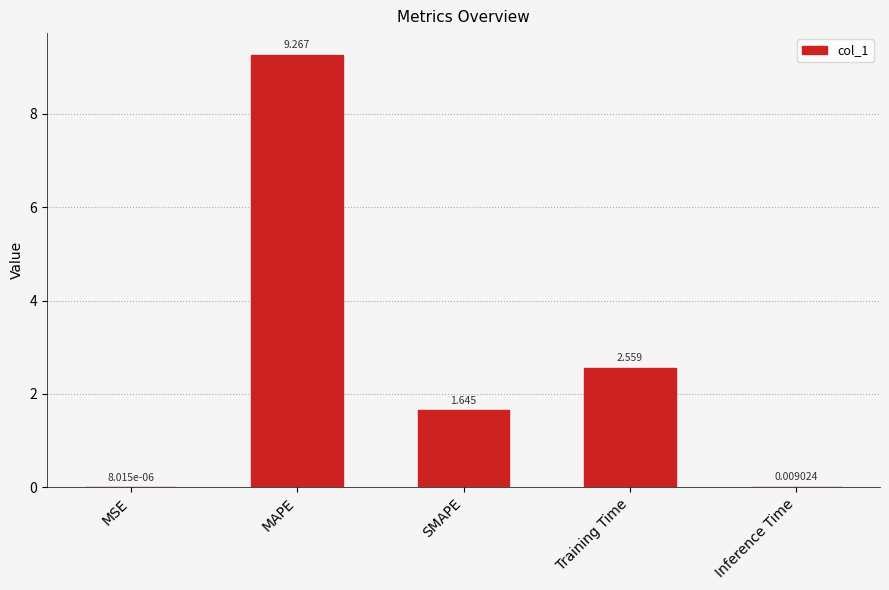

Which category has the highest value across all series?

MAPE